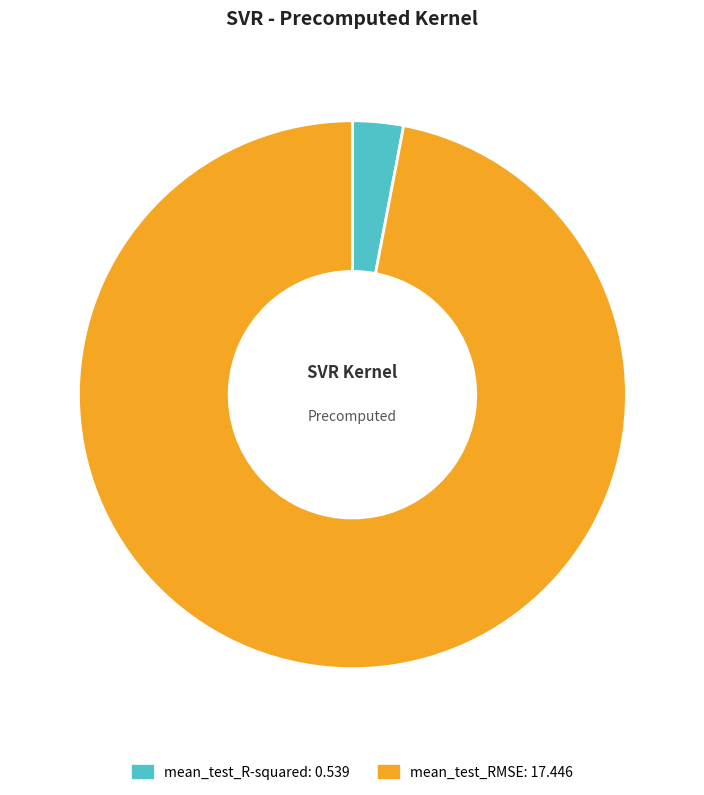

Which slice is the smallest?

mean_test_R-squared